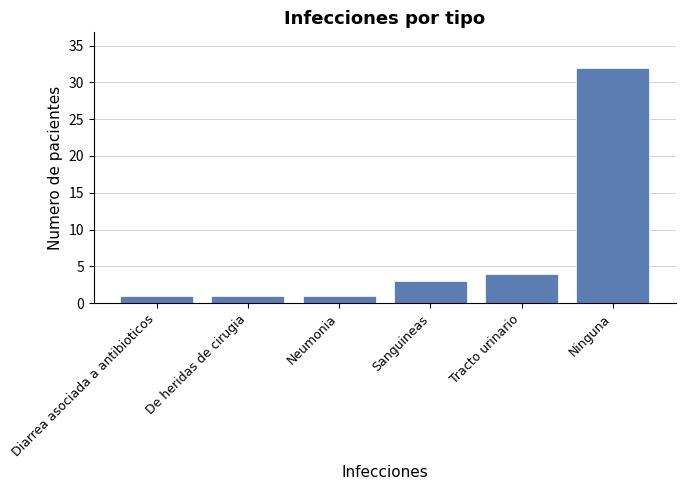

At which category does the chart reach its peak across all series?

Ninguna